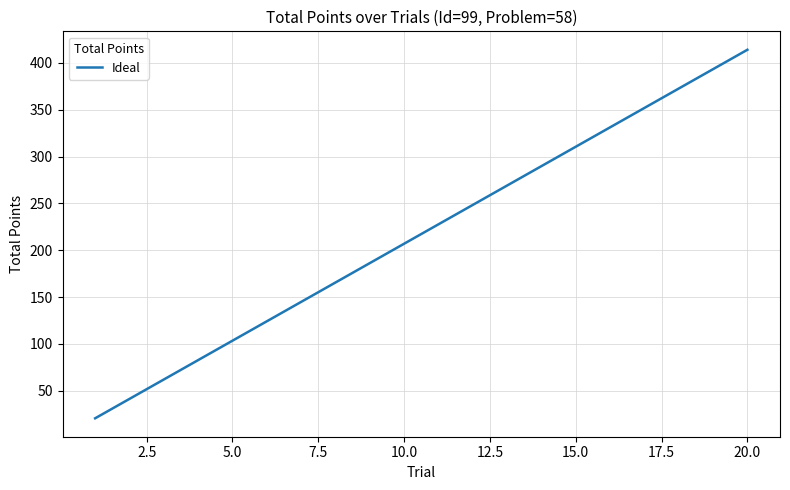

What is the difference between the maximum and minimum values?

393.3